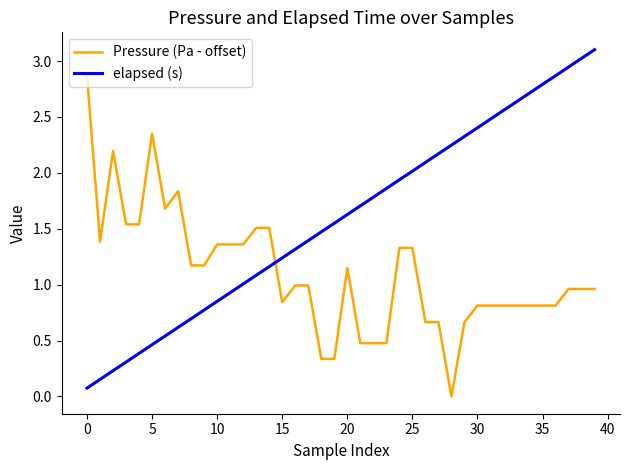

Does the chart have visible grid lines?

No